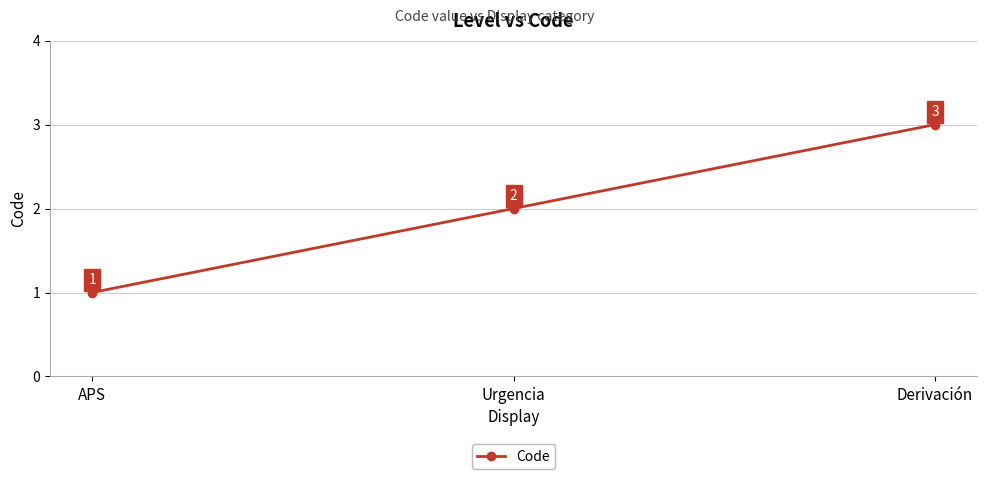

Rank the categories by value from highest to lowest.

Derivación, Urgencia, APS